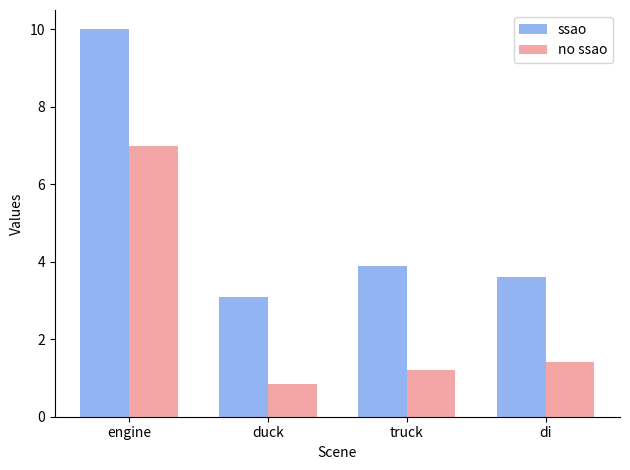

What is the label of the 2nd bar from the right?

truck